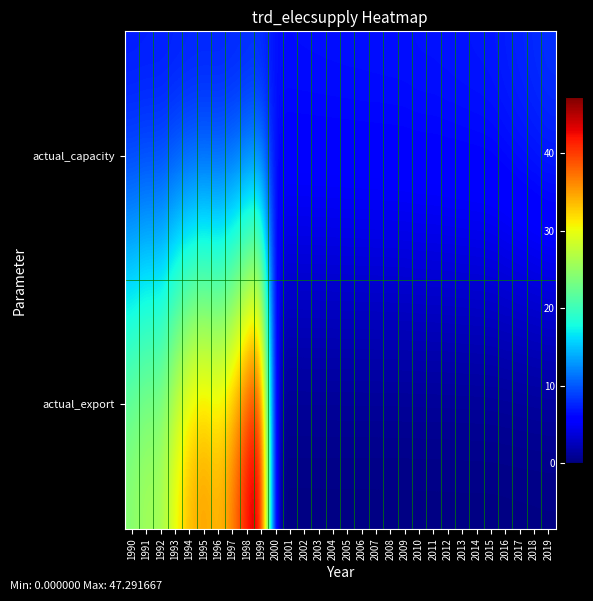

Reading left to right, what are all the values shown in this chart?

actual_capacity: 1990=6.5	1991=6.6	1992=6.6	1993=6.6	1994=6.6	1995=6.6	1996=6.7	1997=6.7	1998=6.7	1999=6.7	2000=6.7	2001=6.7	2002=6.8	2003=6.8	2004=6.8	2005=6.8	2006=6.8	2007=6.9	2008=6.9	2009=6.9	2010=7.0	2011=7.0	2012=7.0	2013=7.1	2014=7.2	2015=7.2	2016=7.5	2017=7.8	2018=8.1	2019=8.4
actual_export: 1990=24.9	1991=26.8	1992=26.0	1993=31.1	1994=34.6	1995=36.2	1996=34.4	1997=37.4	1998=43.4	1999=47.3	2000=0.0	2001=0.0	2002=0.0	2003=0.0	2004=0.0	2005=0.0	2006=0.0	2007=0.0	2008=0.0	2009=0.0	2010=0.0	2011=0.0	2012=0.0	2013=0.0	2014=0.0	2015=0.0	2016=0.0	2017=0.0	2018=0.0	2019=0.0